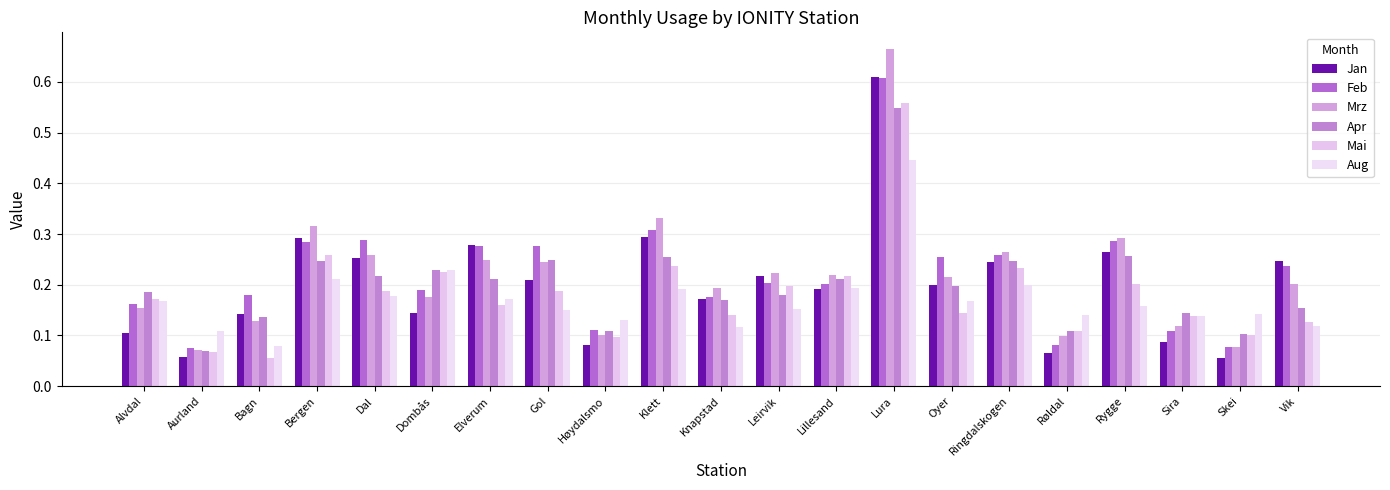

Does the chart contain stacked bars?

No